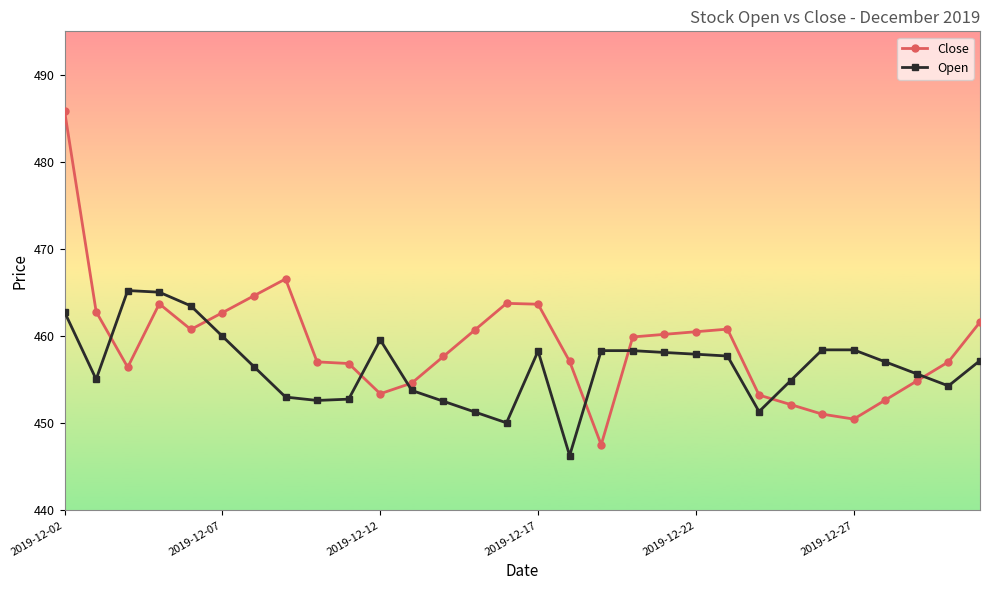

In Close, how many points are lower than both neighbors (excluding endpoints)?

5